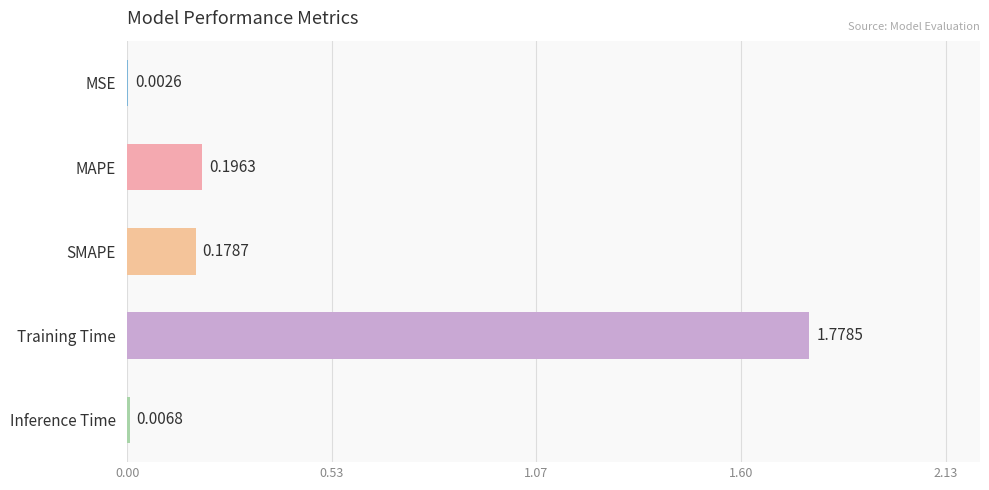

At which label is the value closest to 0?

MSE